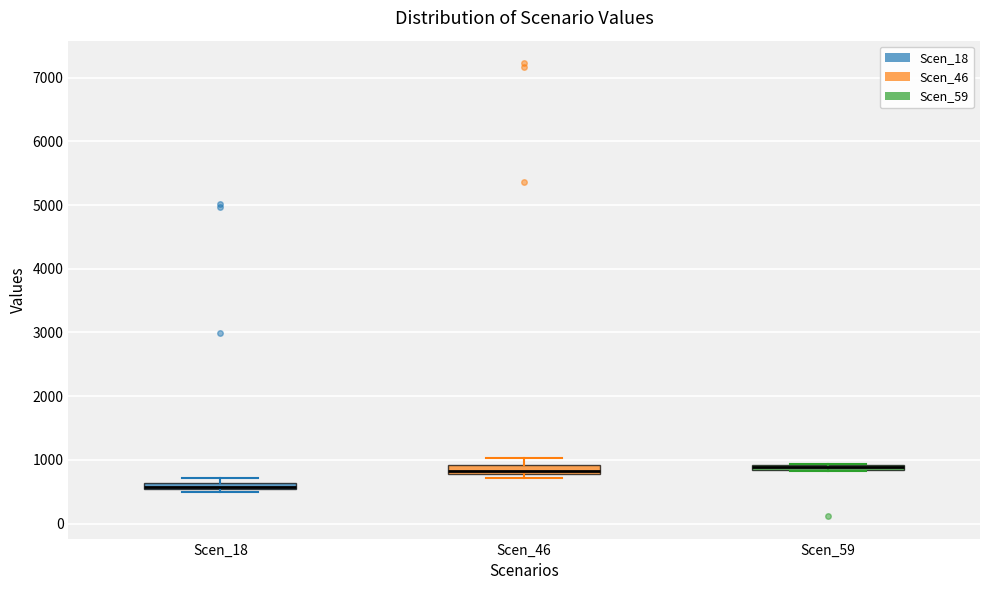

Where is the upper edge of the box for Scen_18 on the y-axis? The values are not printed on the chart, so give them approximately, as read against the axis.

600